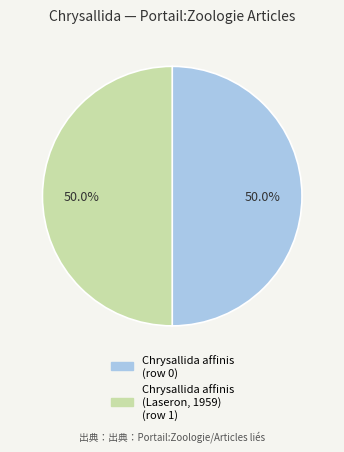

Rank the categories by value from highest to lowest.

Chrysallida (row 1), Chrysallida (row 0)